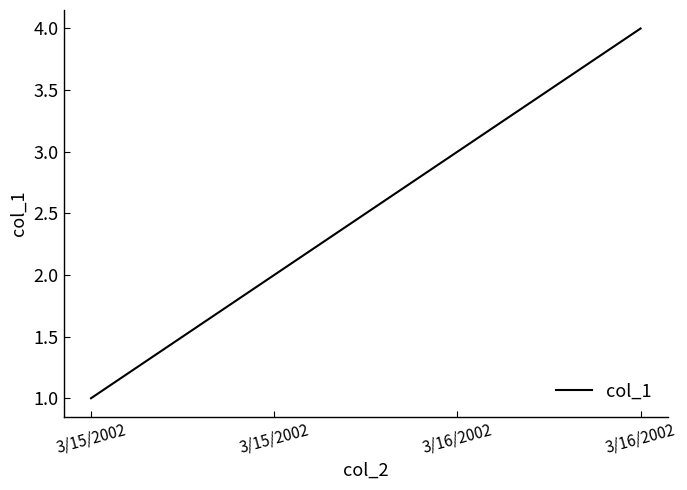

How many distinct data groups are displayed?

1